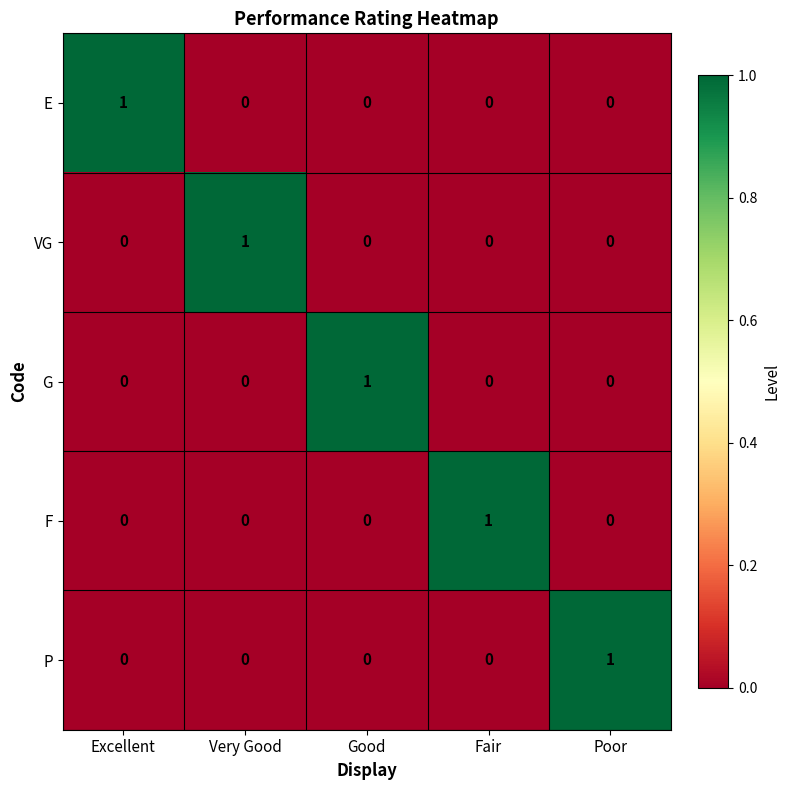

Count the P values in the range 0 to 1.

5